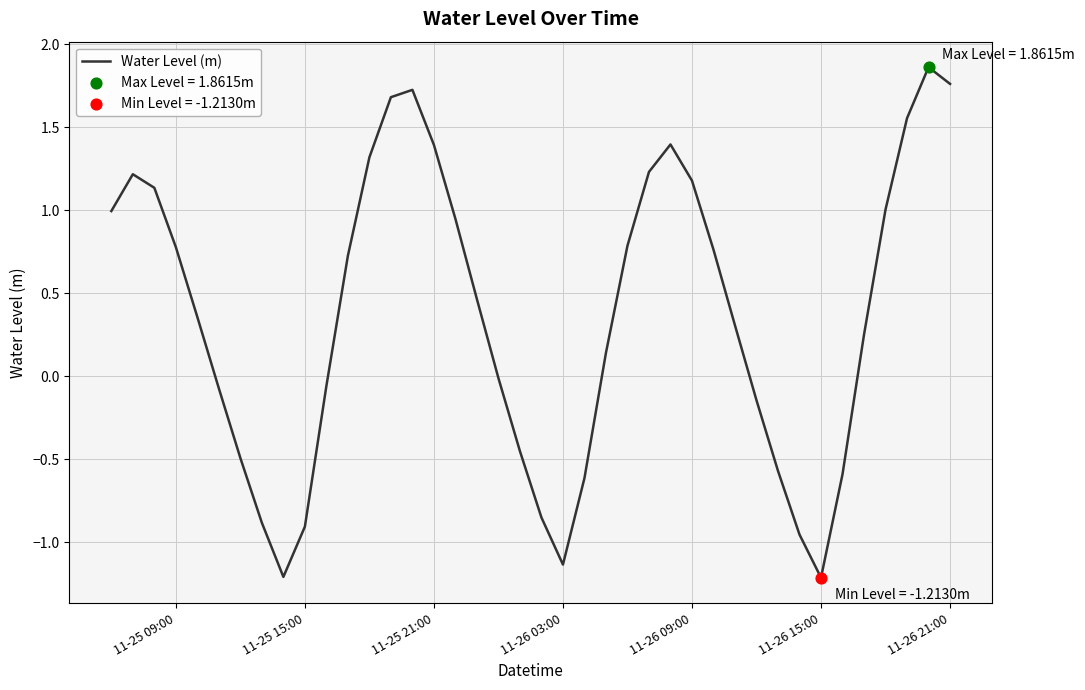

What is the minimum value shown in the chart?

-1.2